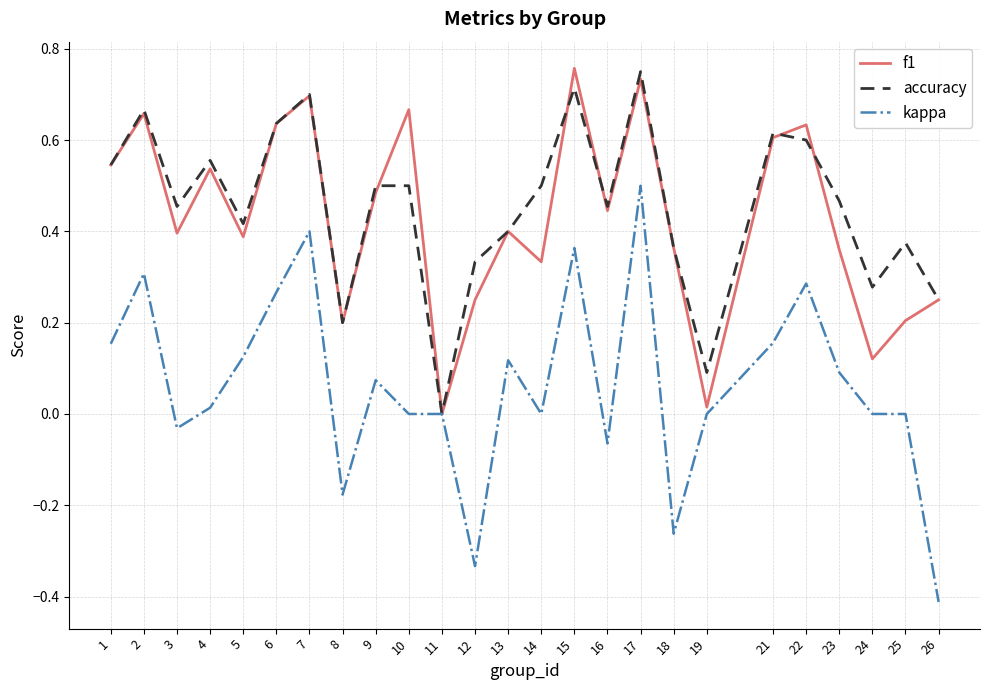

The value of accuracy at 1 is 0.9. True or false?

False